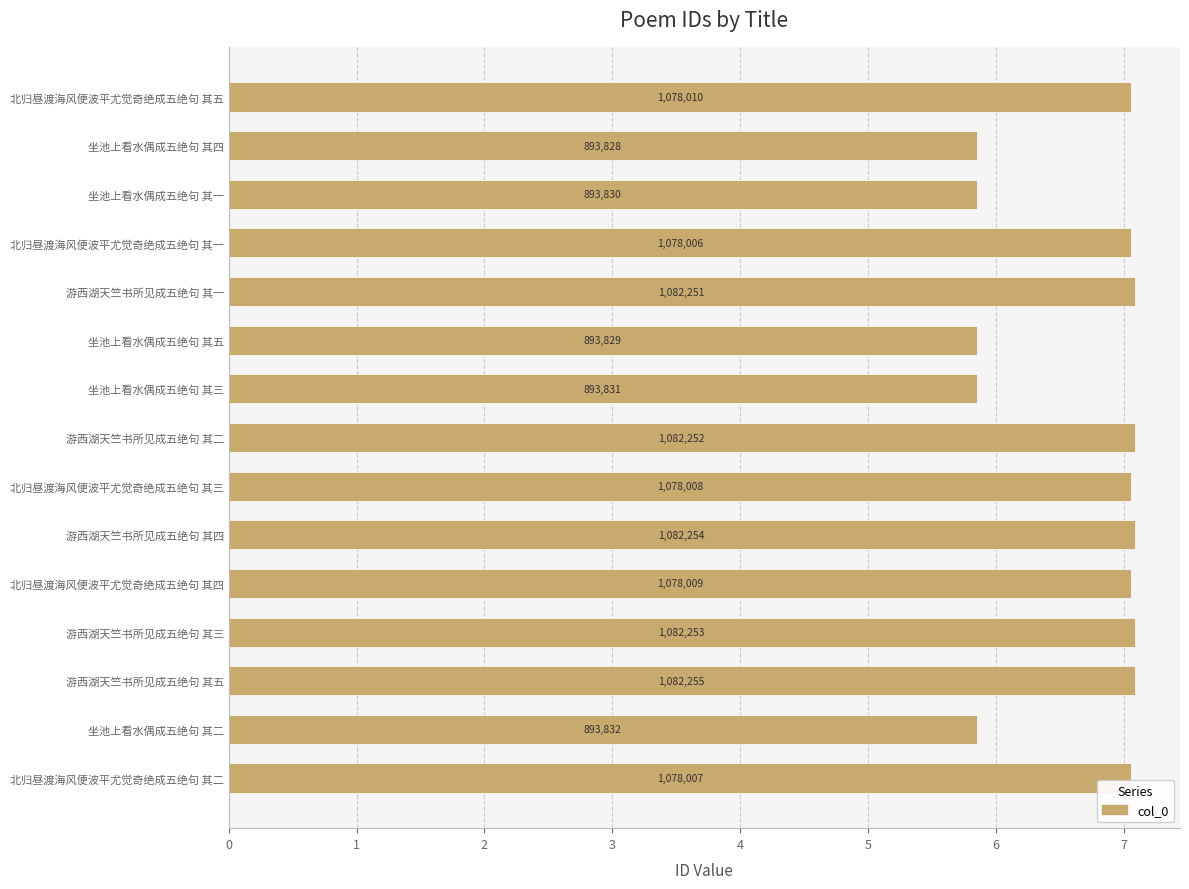

Rank the categories by value from lowest to highest.

坐池上看水偶成五绝句 其四, 坐池上看水偶成五绝句 其五, 坐池上看水偶成五绝句 其一, 坐池上看水偶成五绝句 其三, 坐池上看水偶成五绝句 其二, 北归昼渡海风便波平尤觉奇绝成五绝句 其一, 北归昼渡海风便波平尤觉奇绝成五绝句 其二, 北归昼渡海风便波平尤觉奇绝成五绝句 其三, 北归昼渡海风便波平尤觉奇绝成五绝句 其四, 北归昼渡海风便波平尤觉奇绝成五绝句 其五, 游西湖天竺书所见成五绝句 其一, 游西湖天竺书所见成五绝句 其二, 游西湖天竺书所见成五绝句 其三, 游西湖天竺书所见成五绝句 其四, 游西湖天竺书所见成五绝句 其五